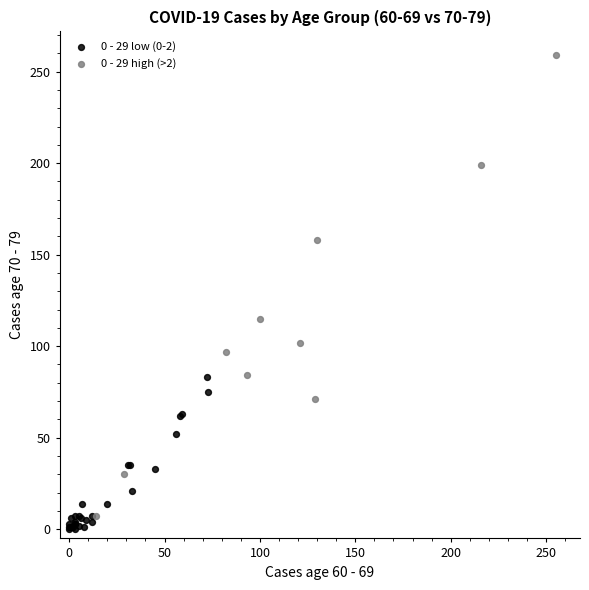

What are all the series names shown in the legend?

0 - 29 low (0-2), 0 - 29 high (>2)